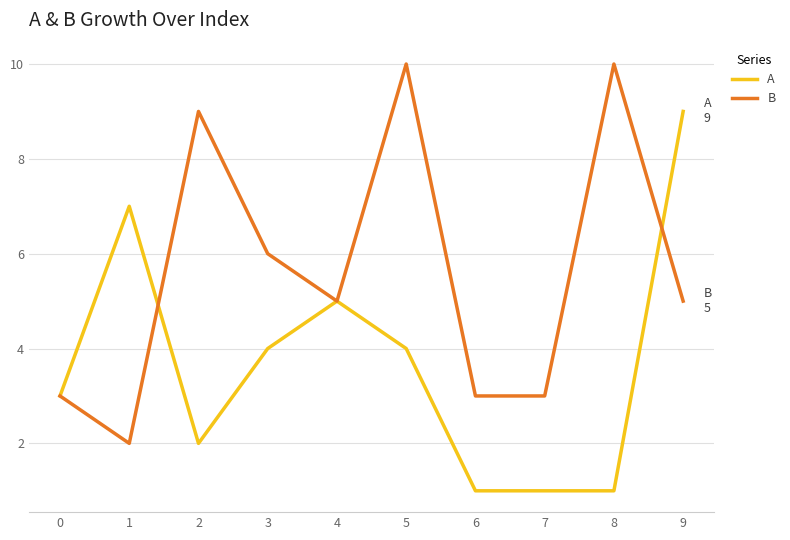

How many interior local peaks does the B series have?

3